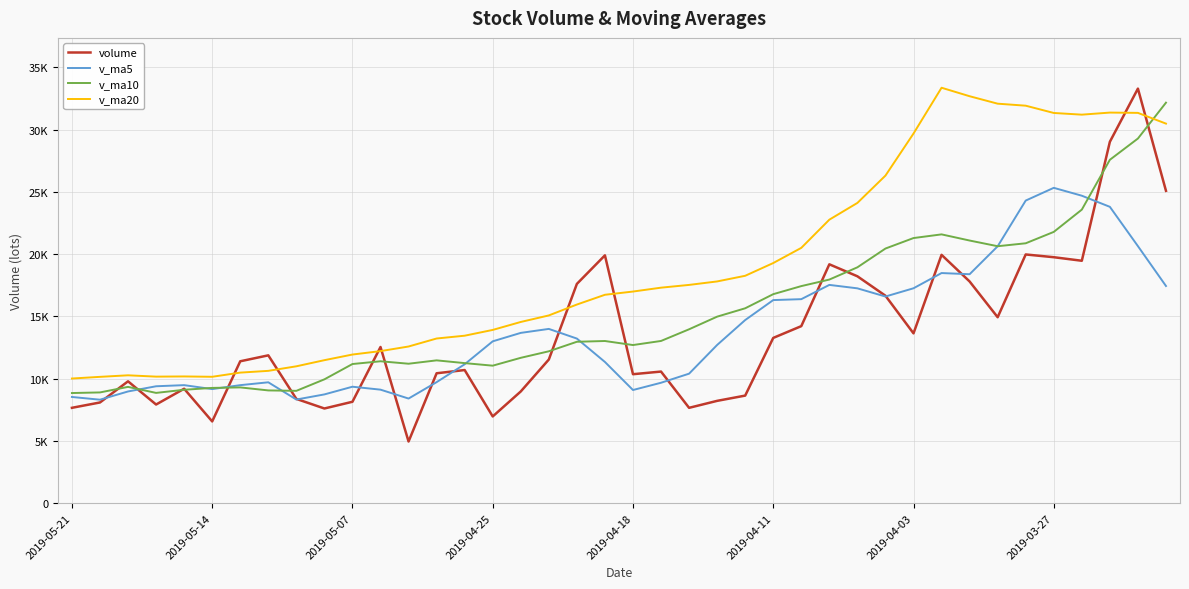

What are all the series names shown in the legend?

volume, v_ma5, v_ma10, v_ma20